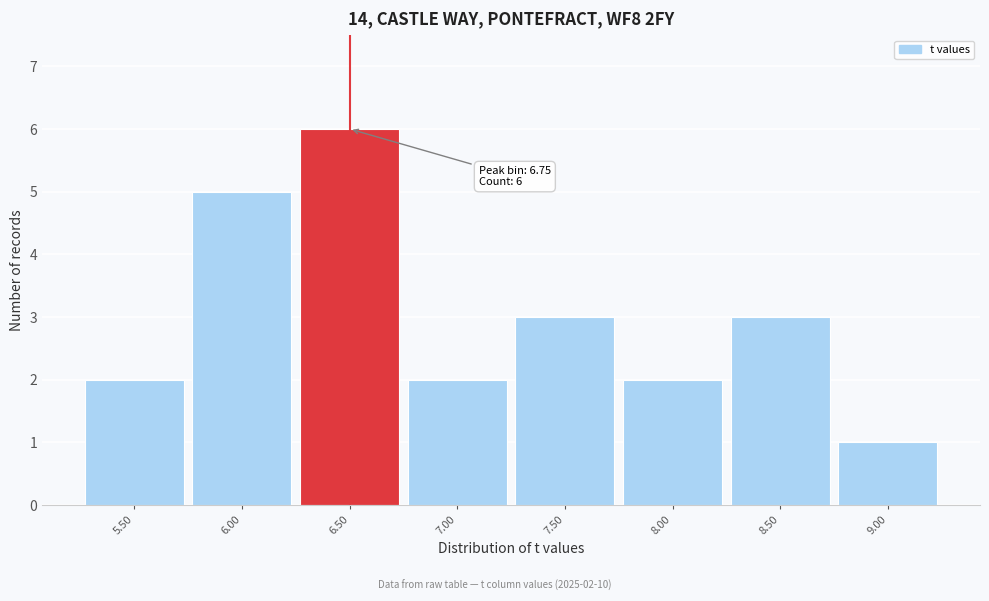

Reading left to right, extract all data points from this chart.

5.50=2	6.00=5	6.50=6	7.00=2	7.50=3	8.00=2	8.50=3	9.00=1